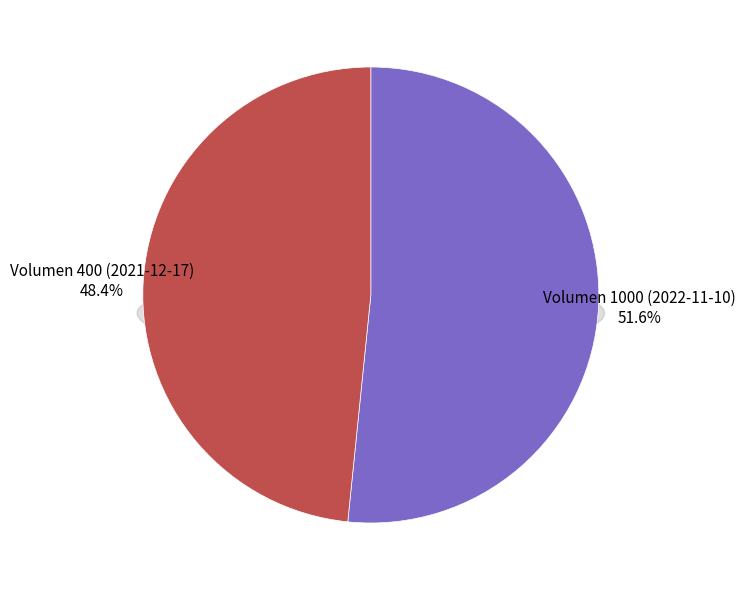

Approximately how many times larger is the value at Volumen 1000 (2022-11-10) compared to Volumen 400 (2021-12-17)?

1.1